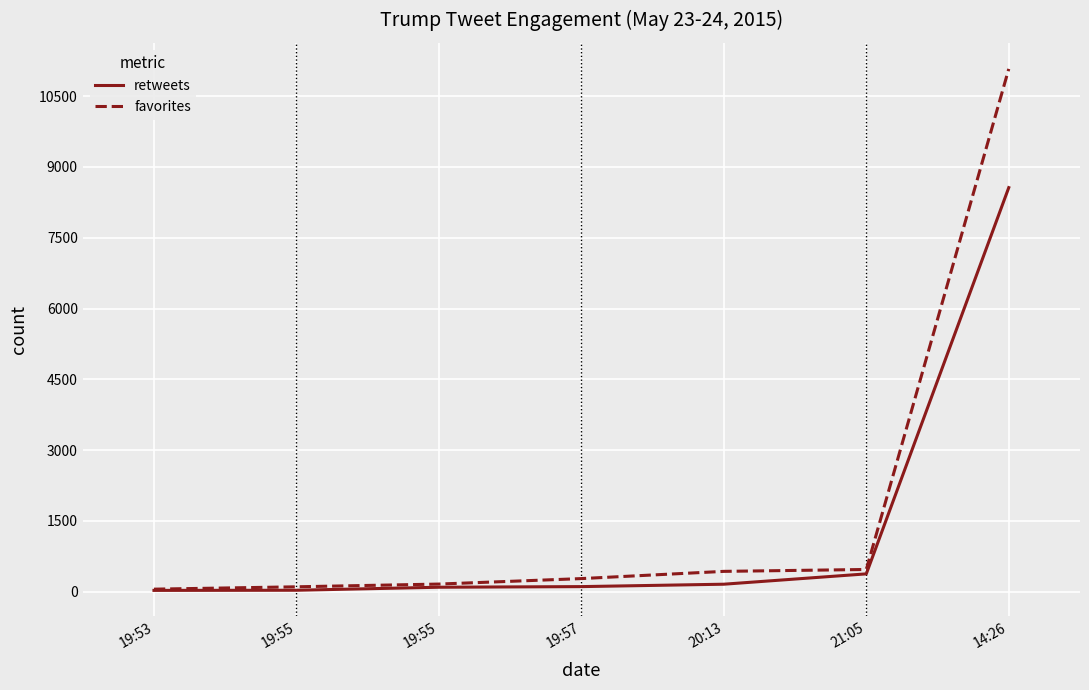

What is the sum of all retweets values?

9366